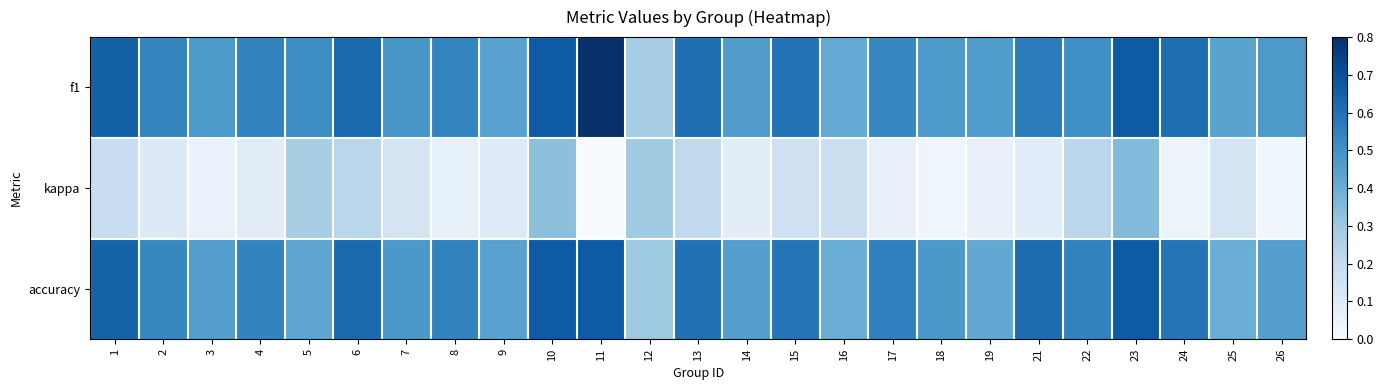

What is the greatest value displayed?

0.8